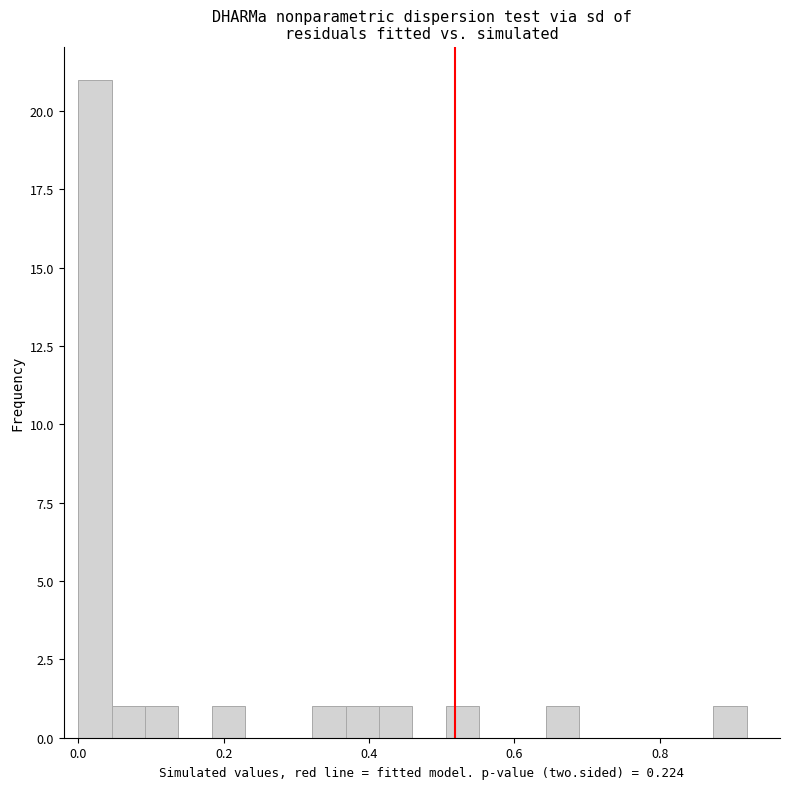

Around what value on the x-axis is the tallest bar? Give the approximate position of its centre, as read against the axis.

0.02